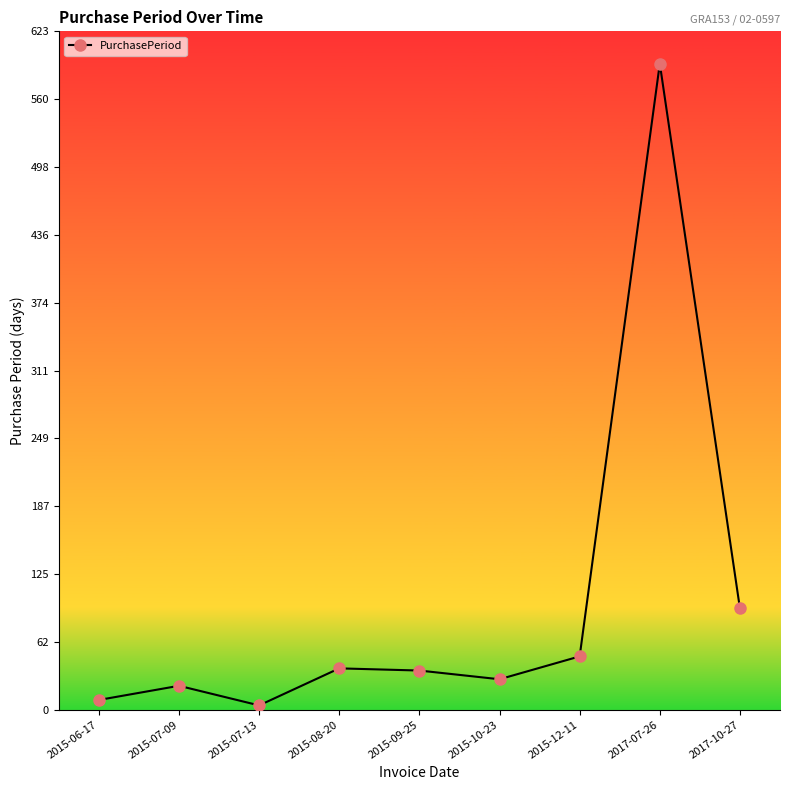

What is the greatest value displayed?

593